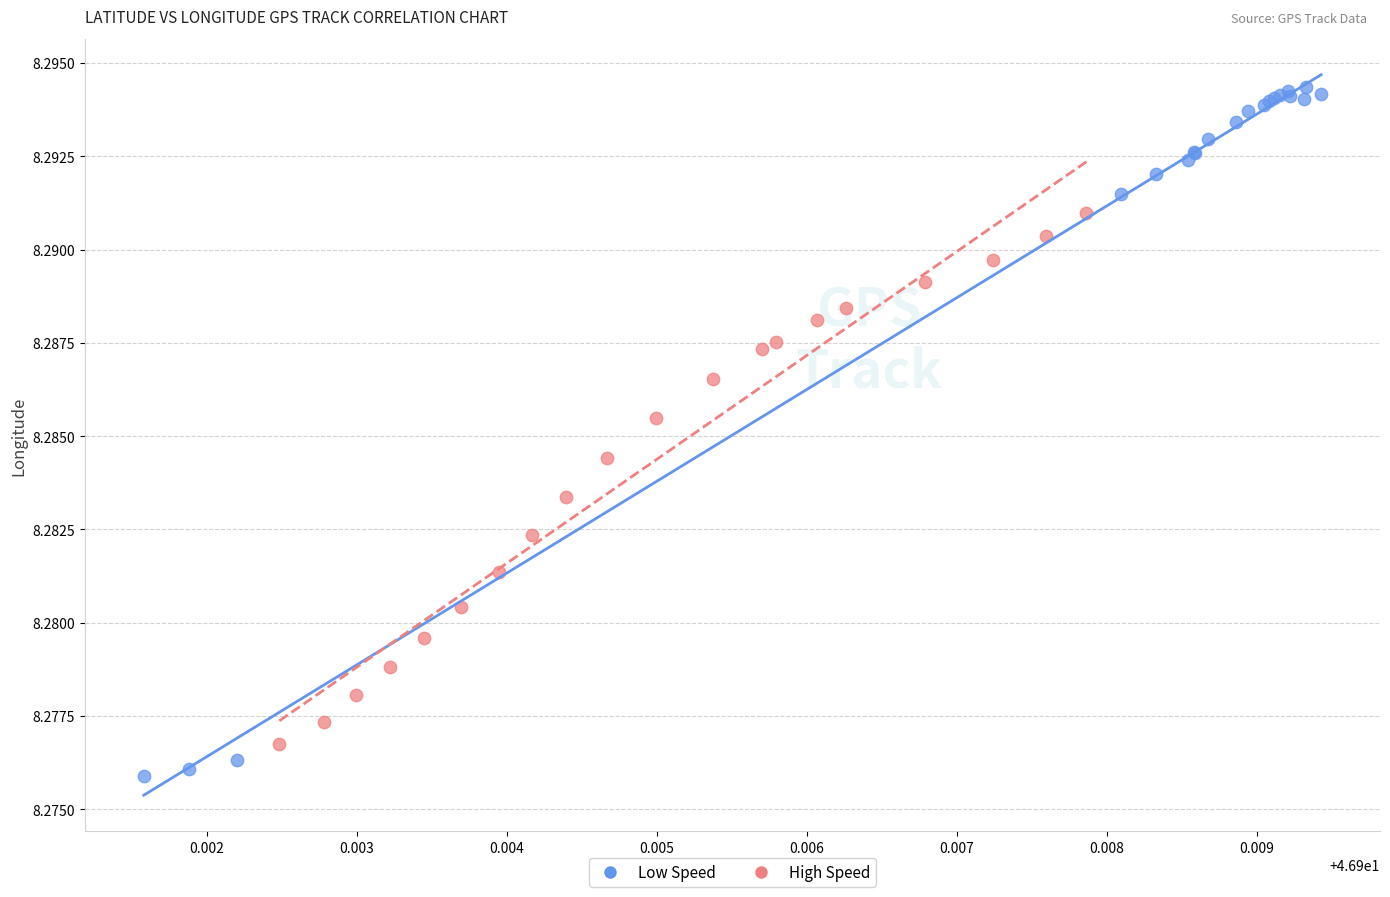

Which series has the widest spread of Y values?

Low Speed